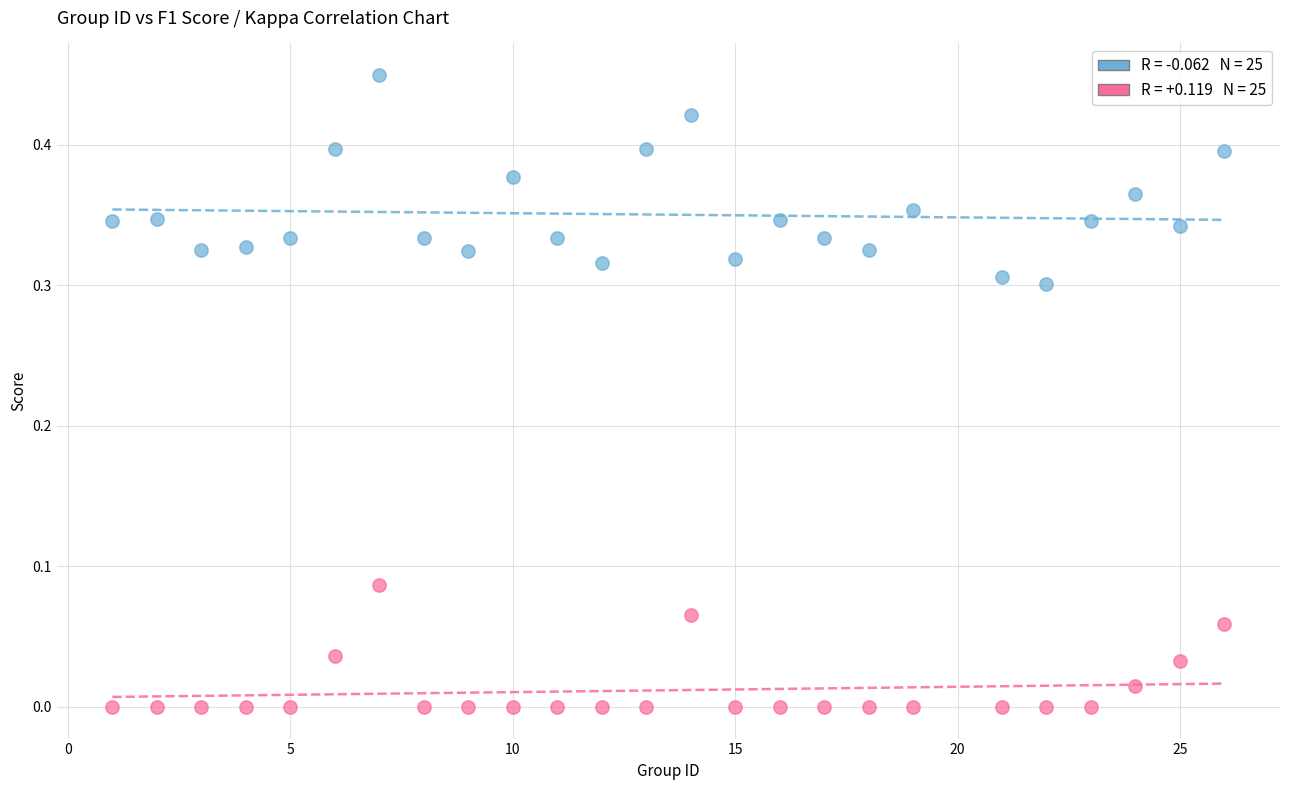

Across all data points, what is the range of X values (max minus min)?

25.0